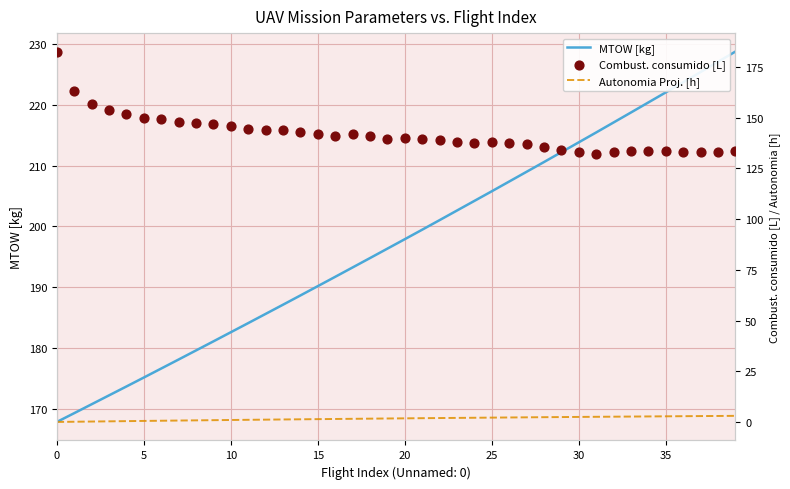

At how many categories does at least one series exceed 92?

40